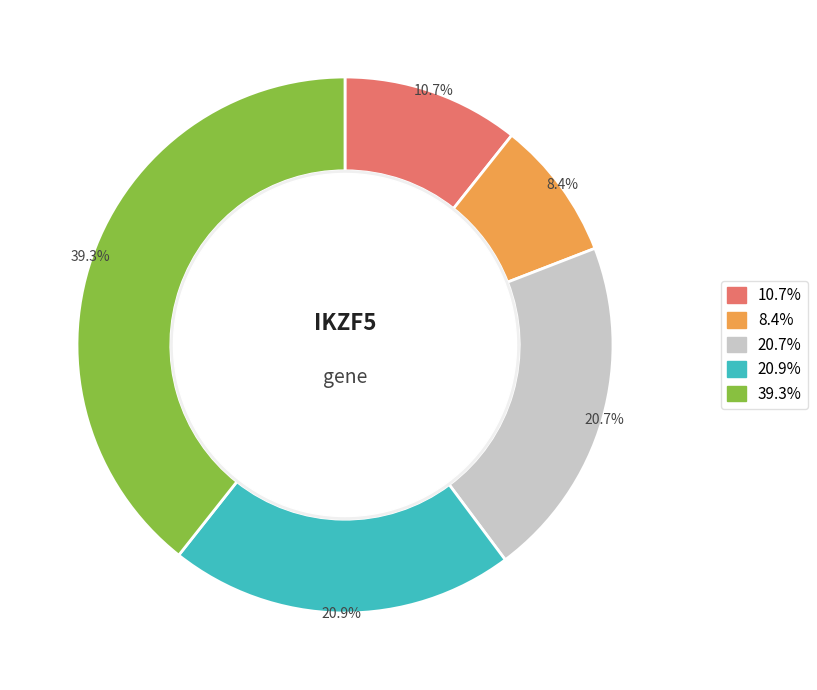

Does any single category account for the majority?

No